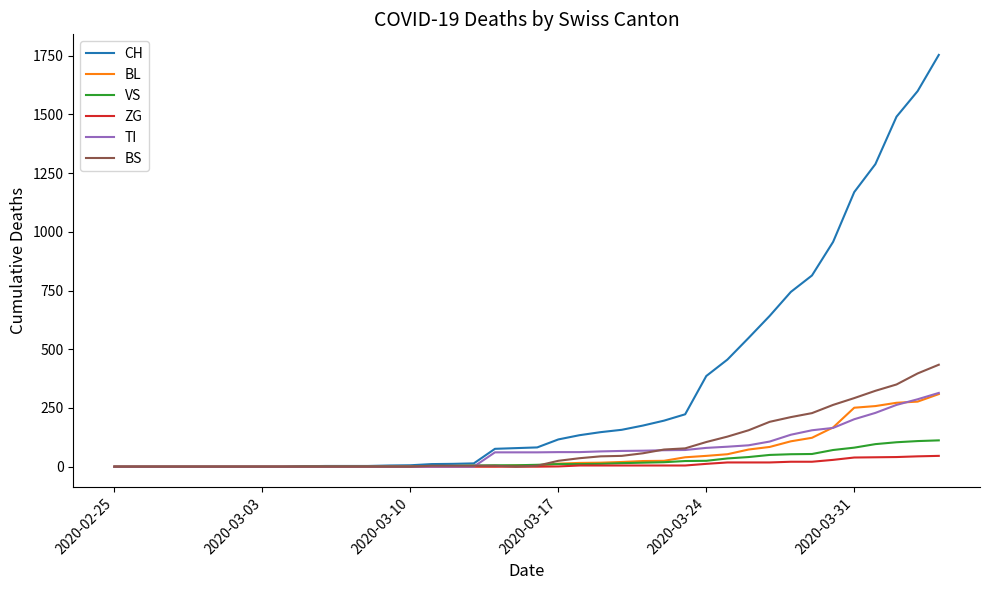

Which series has the largest range (max minus min)?

CH